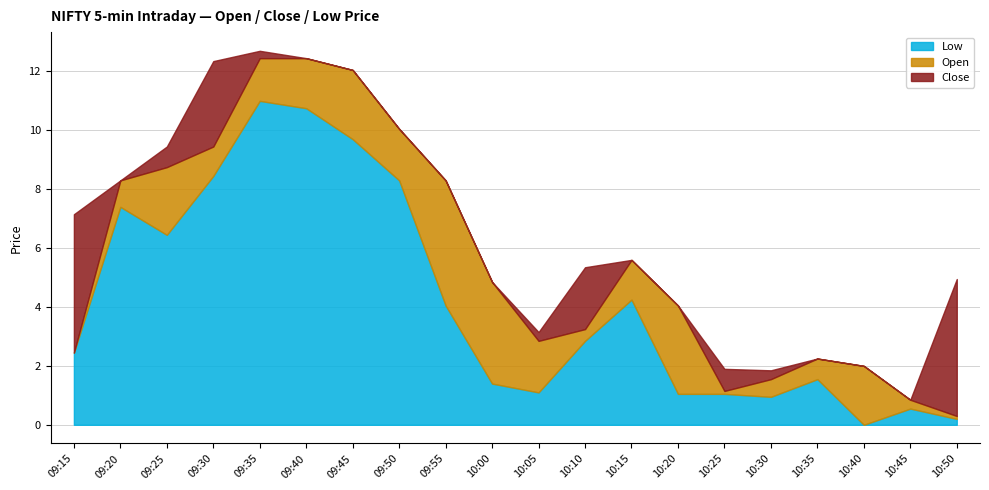

At which label does Open reach its minimum?

10:50